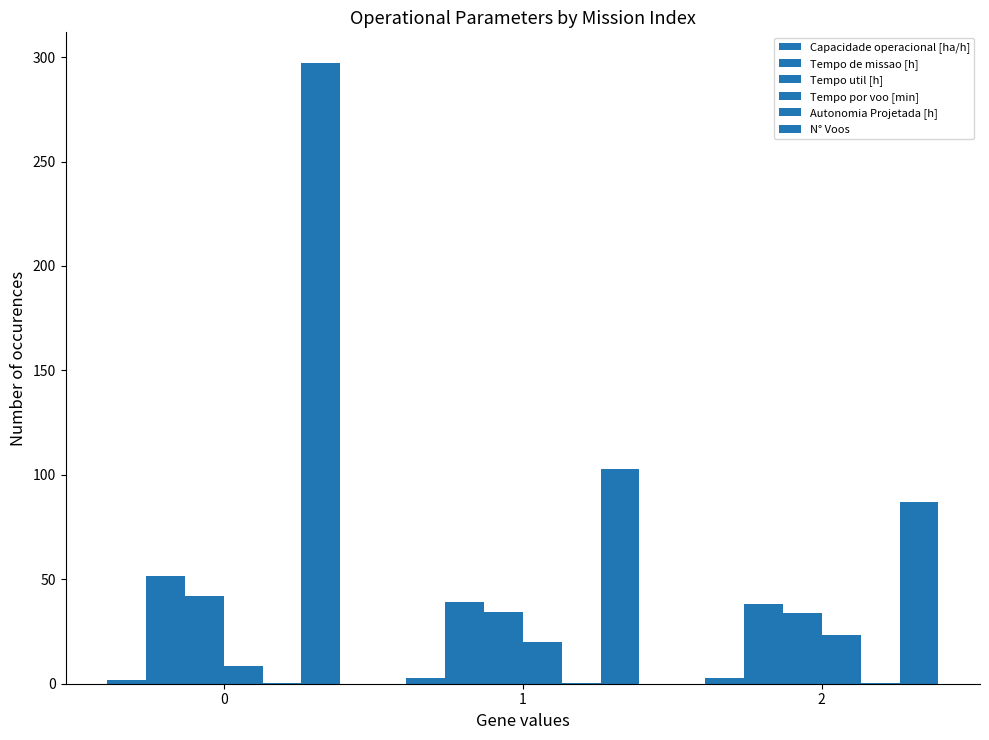

Is it true that N° Voos equals 297.0 at 0?

True